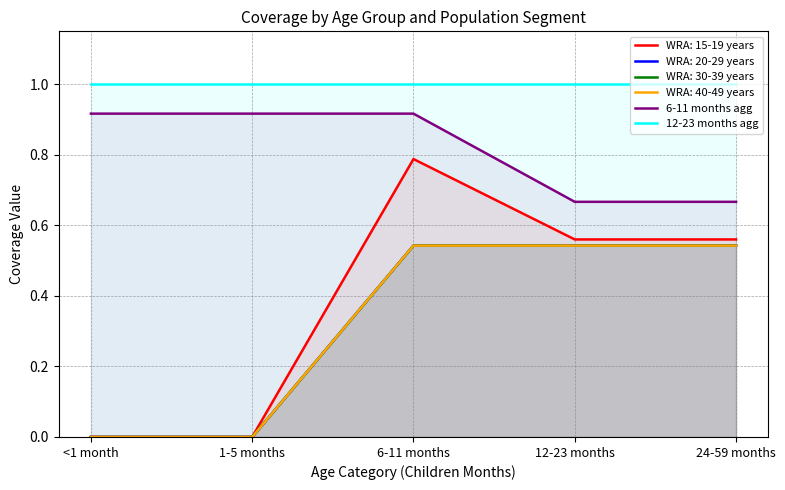

True or false: 12-23 months agg has a value of 1.0 at 6-11 months.

True